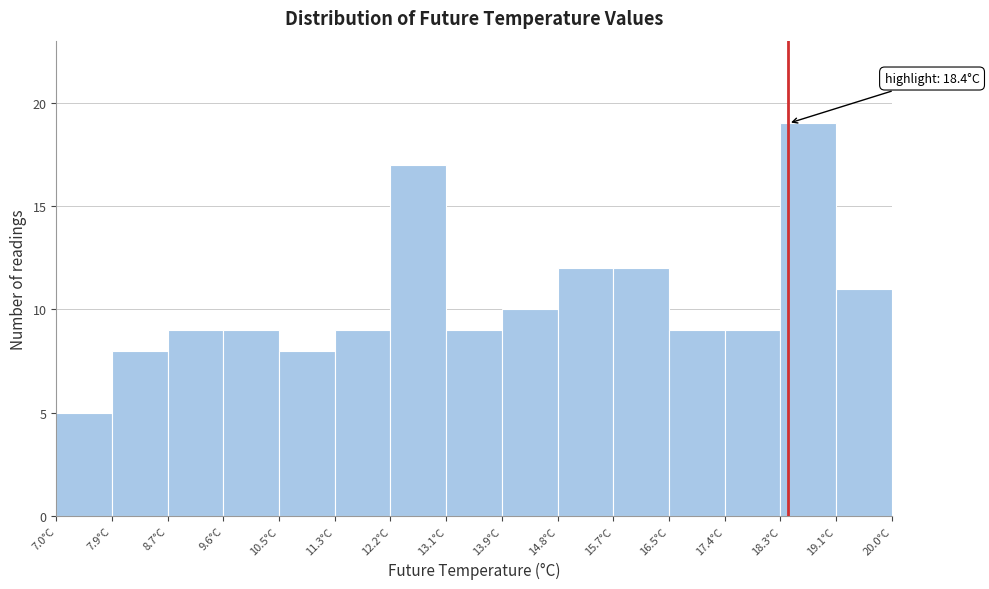

Which range on the x-axis has the tallest bar?

18.3 to 19.1